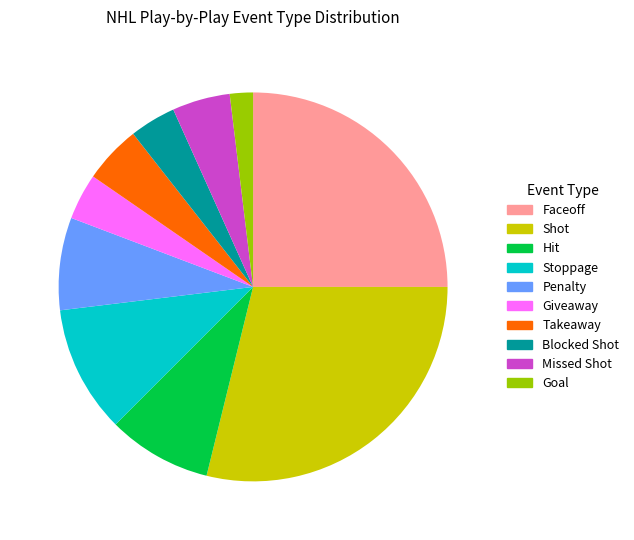

Is there a majority slice in this chart?

No